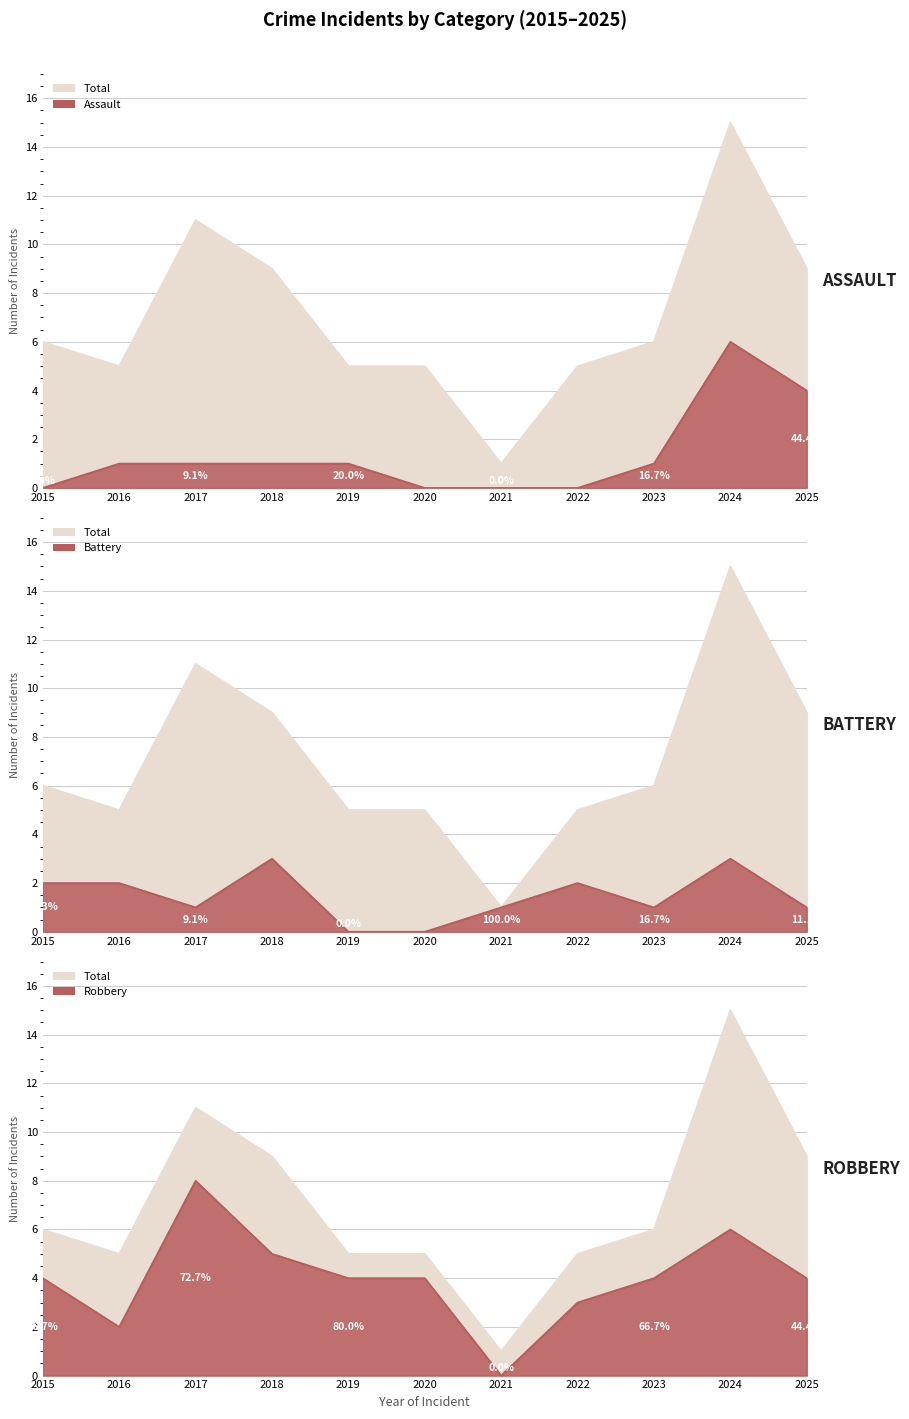

Reading right to left, list all the values displayed in this chart.

Aggravated Assault: 2025=4	2024=6	2023=1	2022=0	2021=0	2020=0	2019=1	2018=1	2017=1	2016=1	2015=0
Aggravated Battery: 2025=1	2024=3	2023=1	2022=2	2021=1	2020=0	2019=0	2018=3	2017=1	2016=2	2015=2
Robbery: 2025=4	2024=6	2023=4	2022=3	2021=0	2020=4	2019=4	2018=5	2017=8	2016=2	2015=4
Total: 2025=9	2024=15	2023=6	2022=5	2021=1	2020=5	2019=5	2018=9	2017=11	2016=5	2015=6